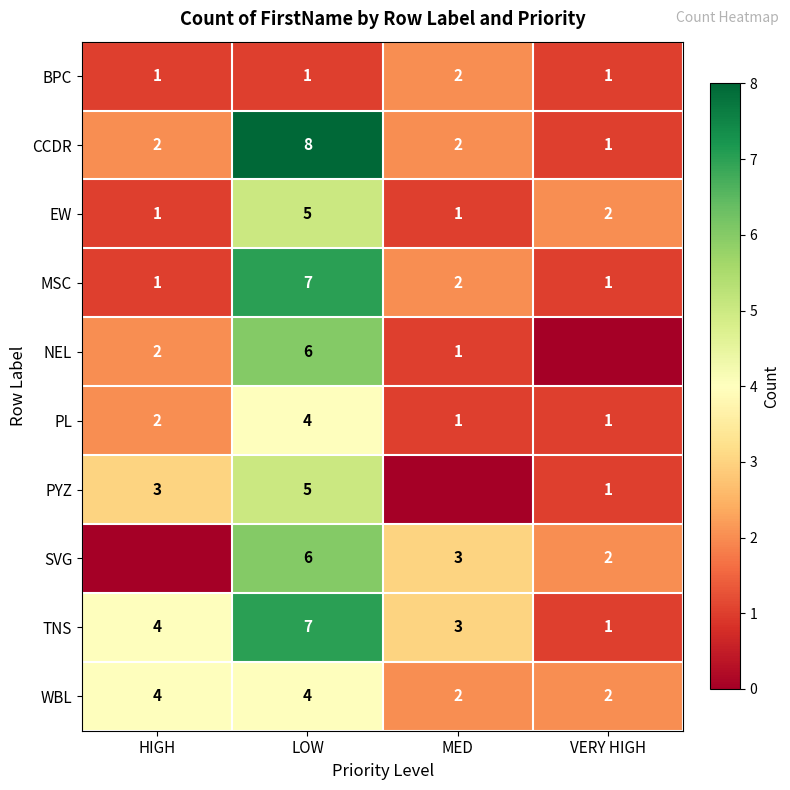

Is it true that TNS equals 3 at MED?

True